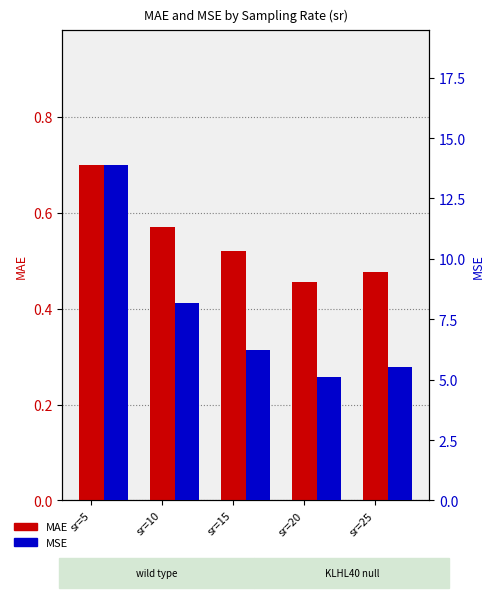

The value of MAE at sr=15 is 0.1. True or false?

False